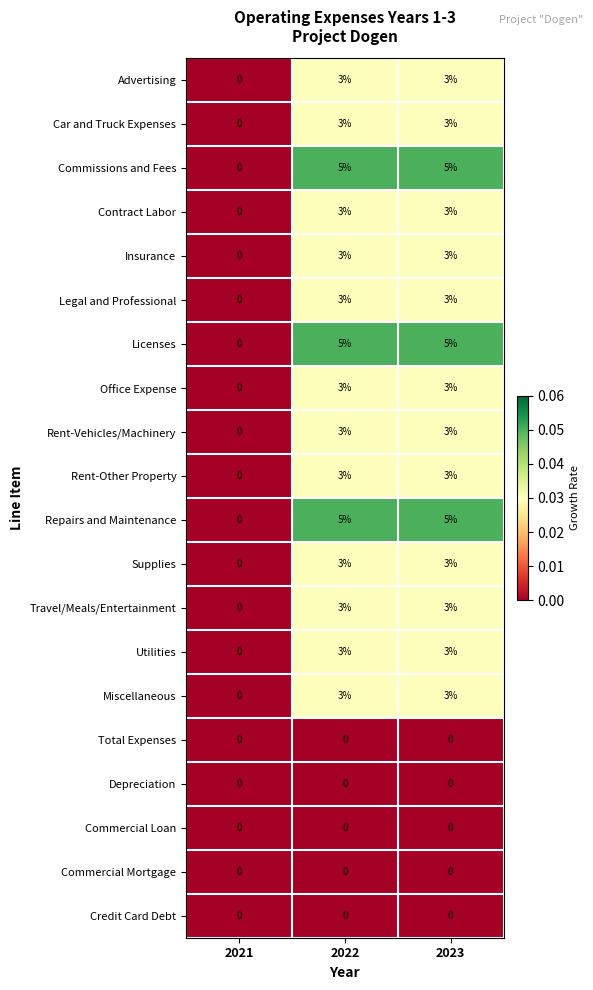

True or false: Travel/Meals/Entertainment has a value of 3 at 2023.

True